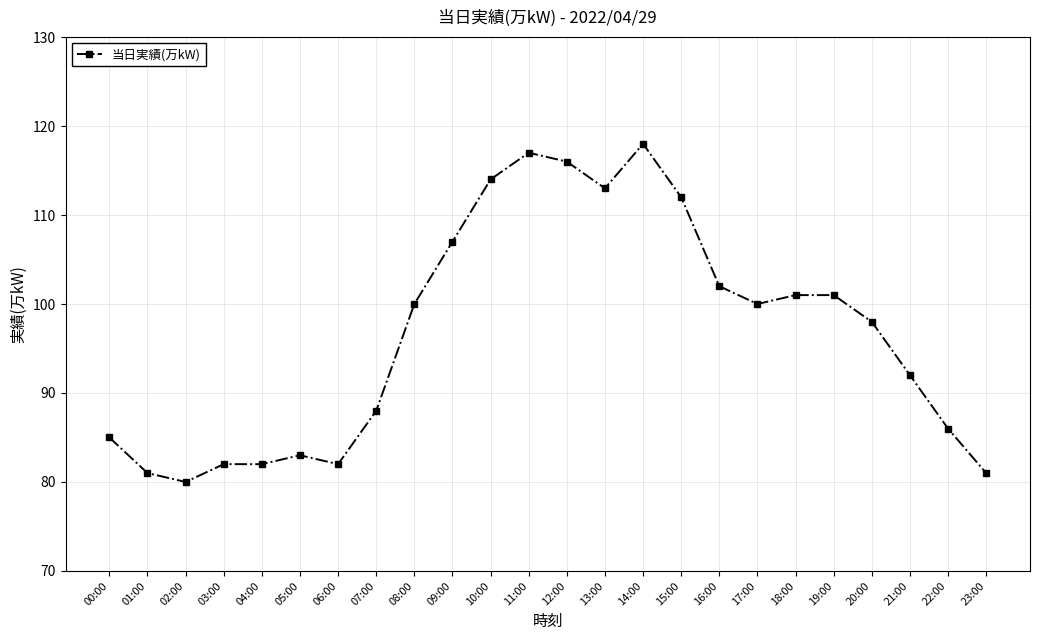

What is the change in value from 09:00 to 18:00?

-6